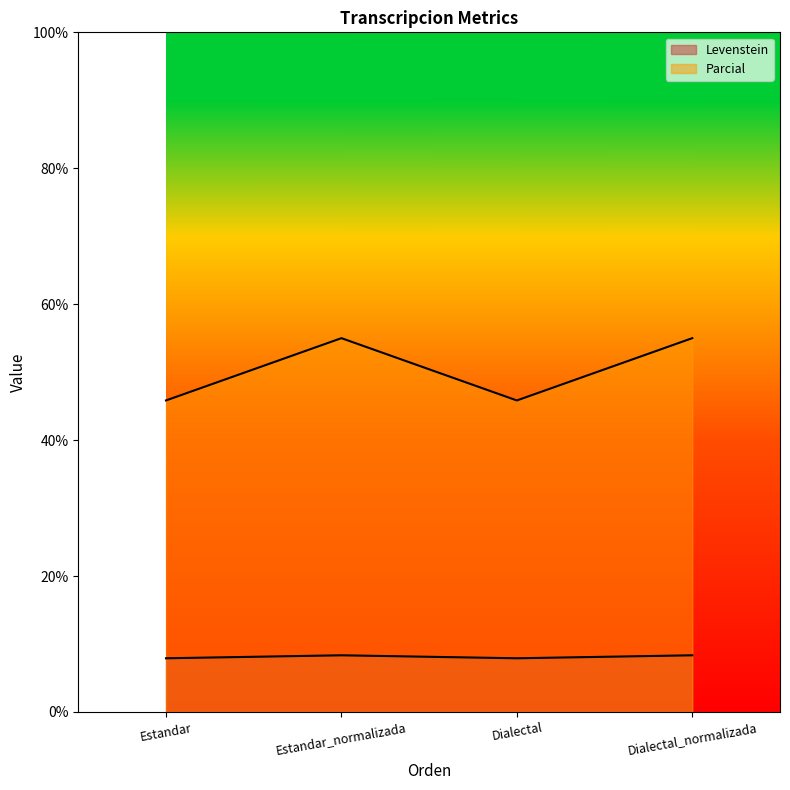

How many data points does each series have?

4